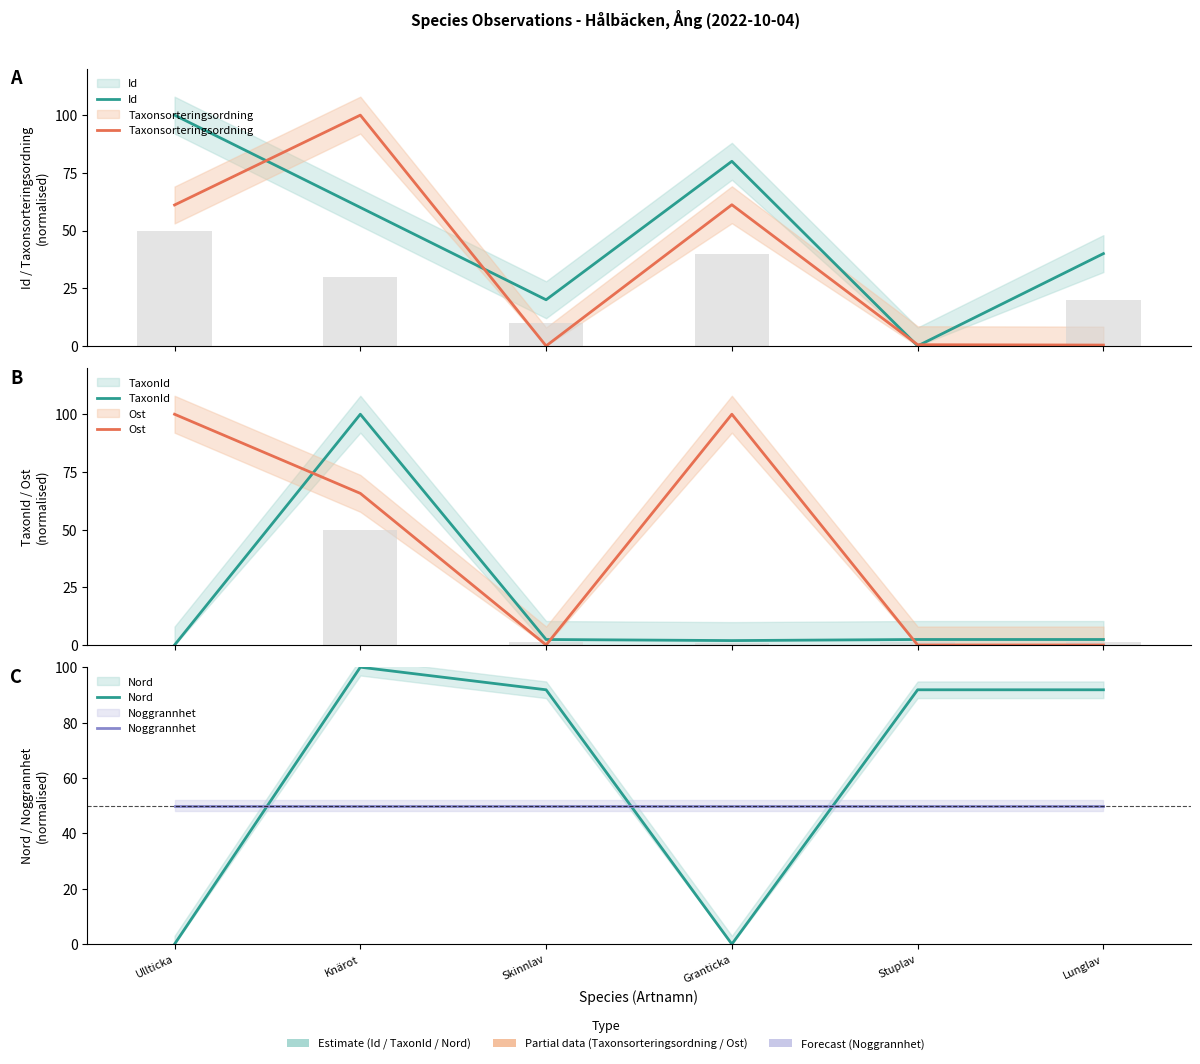

Rank the categories by Nord value from lowest to highest.

Ullticka, Granticka, Skinnlav, Stuplav, Lunglav, Knärot